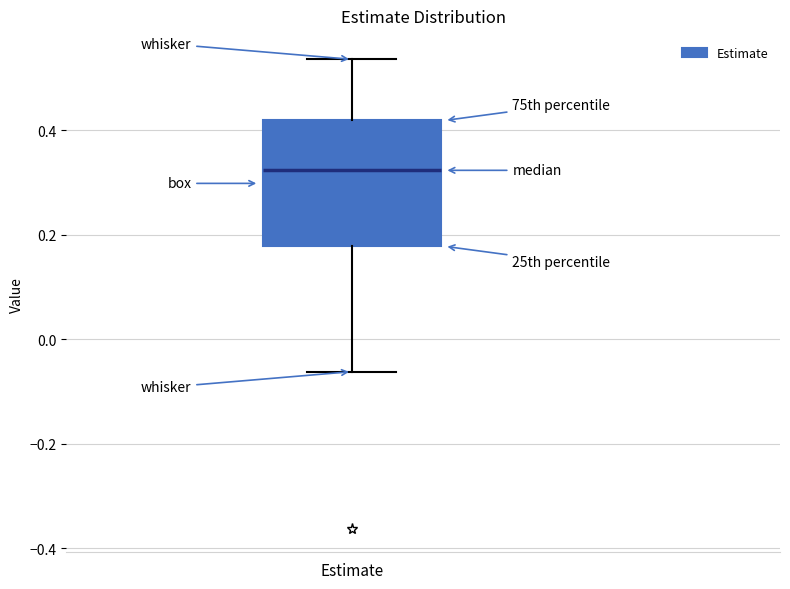

Read this box plot against the y-axis: the position of the median line, the range covered by the box, and the ends of both whiskers. The values are not printed on the chart, so give them approximately, as read against the axis.

median 0.32, box 0.18 to 0.42, whiskers -0.06 to 0.54